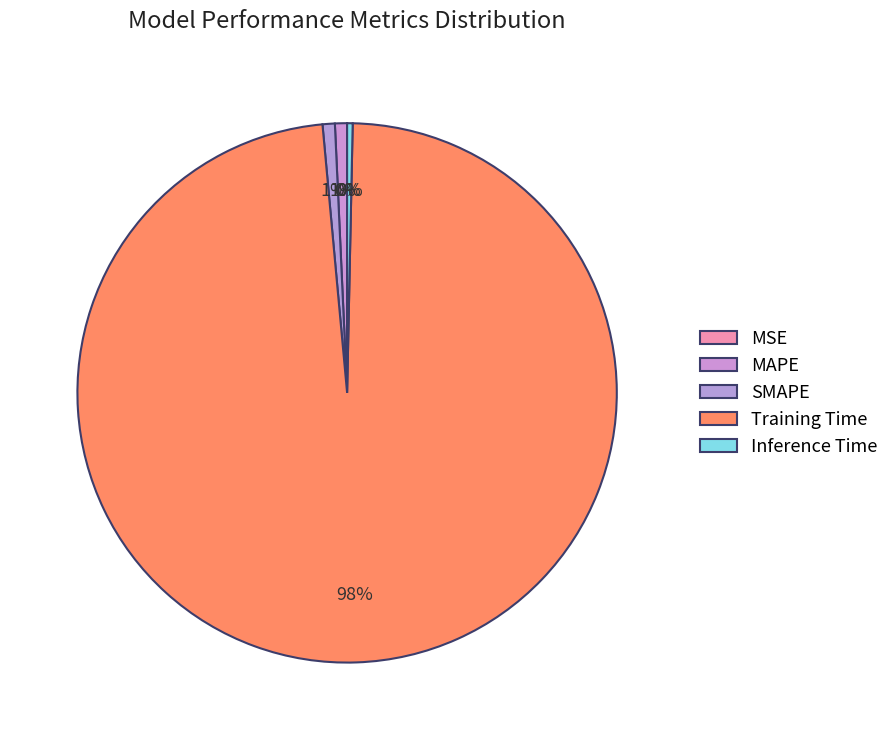

What portion of the pie excludes SMAPE?

99.3%